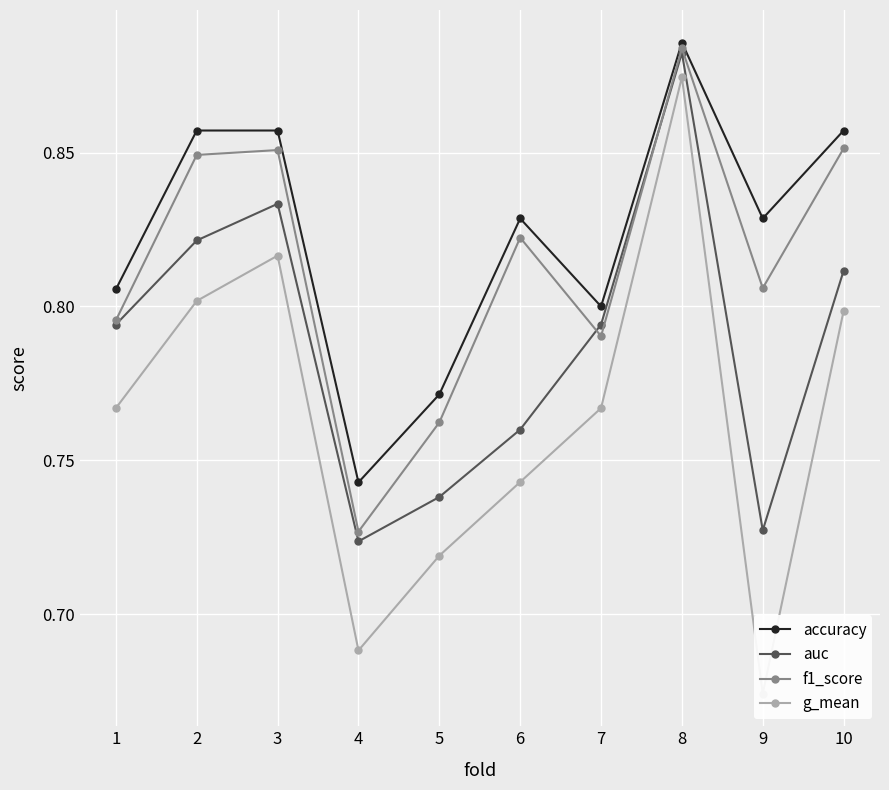

Reading left to right, what are all the values shown in this chart?

accuracy: 1=0.8	2=0.9	3=0.9	4=0.7	5=0.8	6=0.8	7=0.8	8=0.9	9=0.8	10=0.9
auc: 1=0.8	2=0.8	3=0.8	4=0.7	5=0.7	6=0.8	7=0.8	8=0.9	9=0.7	10=0.8
f1_score: 1=0.8	2=0.8	3=0.9	4=0.7	5=0.8	6=0.8	7=0.8	8=0.9	9=0.8	10=0.9
g_mean: 1=0.8	2=0.8	3=0.8	4=0.7	5=0.7	6=0.7	7=0.8	8=0.9	9=0.7	10=0.8